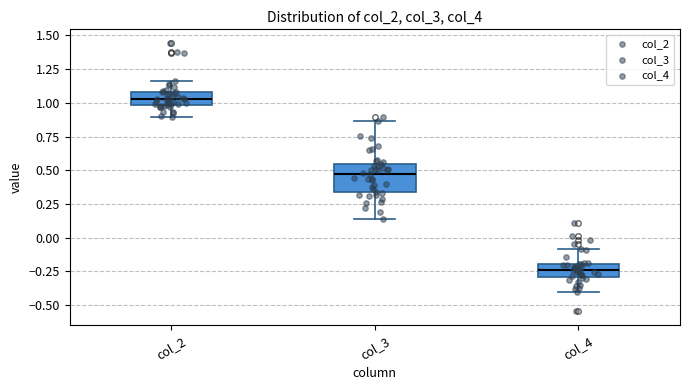

Comparing the boxes themselves (not the whiskers), which one is the tallest?

col_3